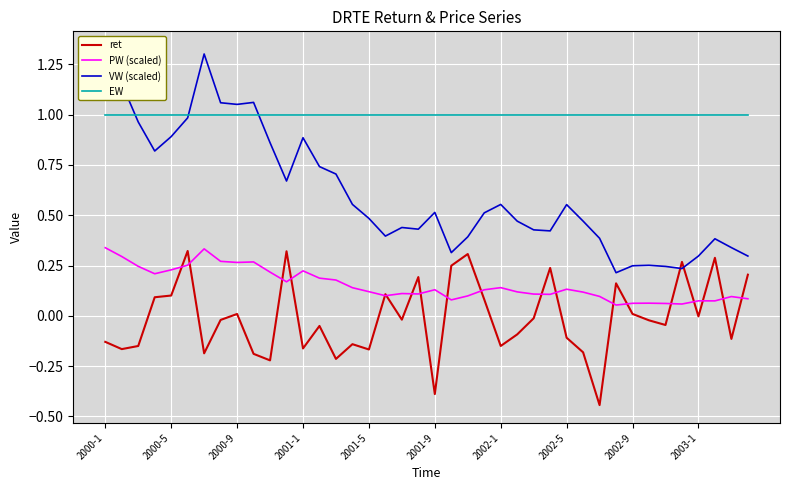

Reading left to right, extract all data points from this chart.

ret: -0.1	-0.2	-0.1	0.1	0.1	0.3	-0.2	-0.0	0.0	-0.2	-0.2	0.3	-0.2	-0.1	-0.2	-0.1	-0.2	0.1	-0.0	0.2	-0.4	0.2	0.3	0.1	-0.1	-0.1	-0.0	0.2	-0.1	-0.2	-0.4	0.2	0.0	-0.0	-0.0	0.3	-0.0	0.3	-0.1	0.2
PW (scaled): 0.3	0.3	0.2	0.2	0.2	0.3	0.3	0.3	0.3	0.3	0.2	0.2	0.2	0.2	0.2	0.1	0.1	0.1	0.1	0.1	0.1	0.1	0.1	0.1	0.1	0.1	0.1	0.1	0.1	0.1	0.1	0.1	0.1	0.1	0.1	0.1	0.1	0.1	0.1	0.1
VW (scaled): 1.3	1.2	1.0	0.8	0.9	1.0	1.3	1.1	1.1	1.1	0.9	0.7	0.9	0.7	0.7	0.6	0.5	0.4	0.4	0.4	0.5	0.3	0.4	0.5	0.6	0.5	0.4	0.4	0.6	0.5	0.4	0.2	0.2	0.3	0.2	0.2	0.3	0.4	0.3	0.3
EW: 1.0	1.0	1.0	1.0	1.0	1.0	1.0	1.0	1.0	1.0	1.0	1.0	1.0	1.0	1.0	1.0	1.0	1.0	1.0	1.0	1.0	1.0	1.0	1.0	1.0	1.0	1.0	1.0	1.0	1.0	1.0	1.0	1.0	1.0	1.0	1.0	1.0	1.0	1.0	1.0